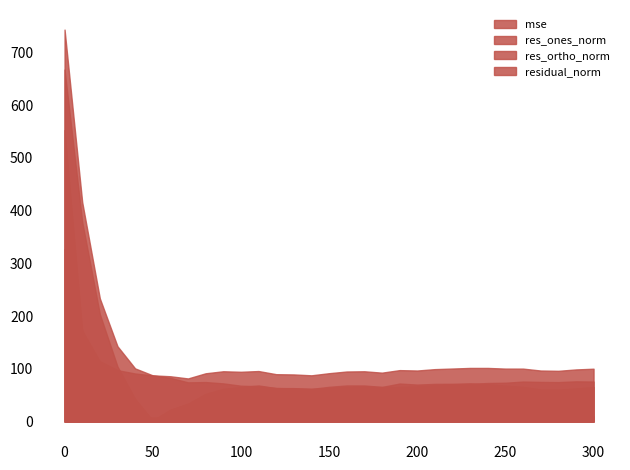

What is the value of the mse point at the 22nd from the left?

9.9